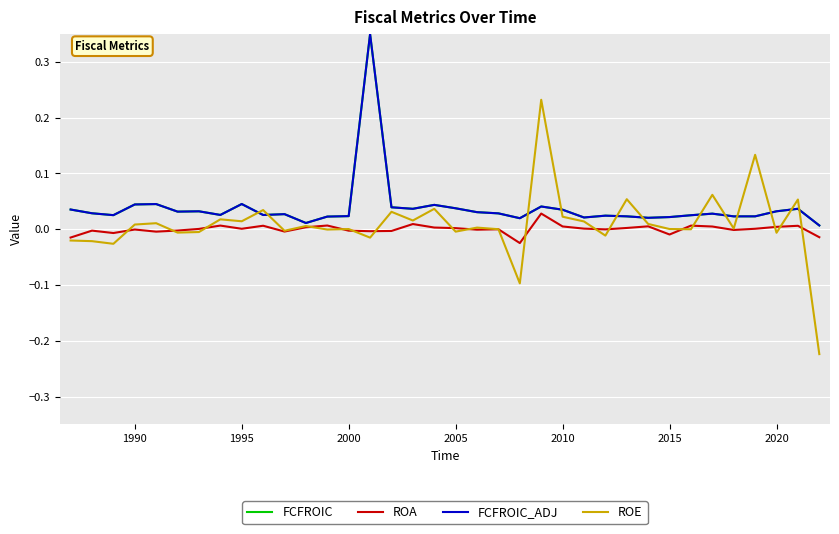

Does the chart have visible grid lines?

Yes